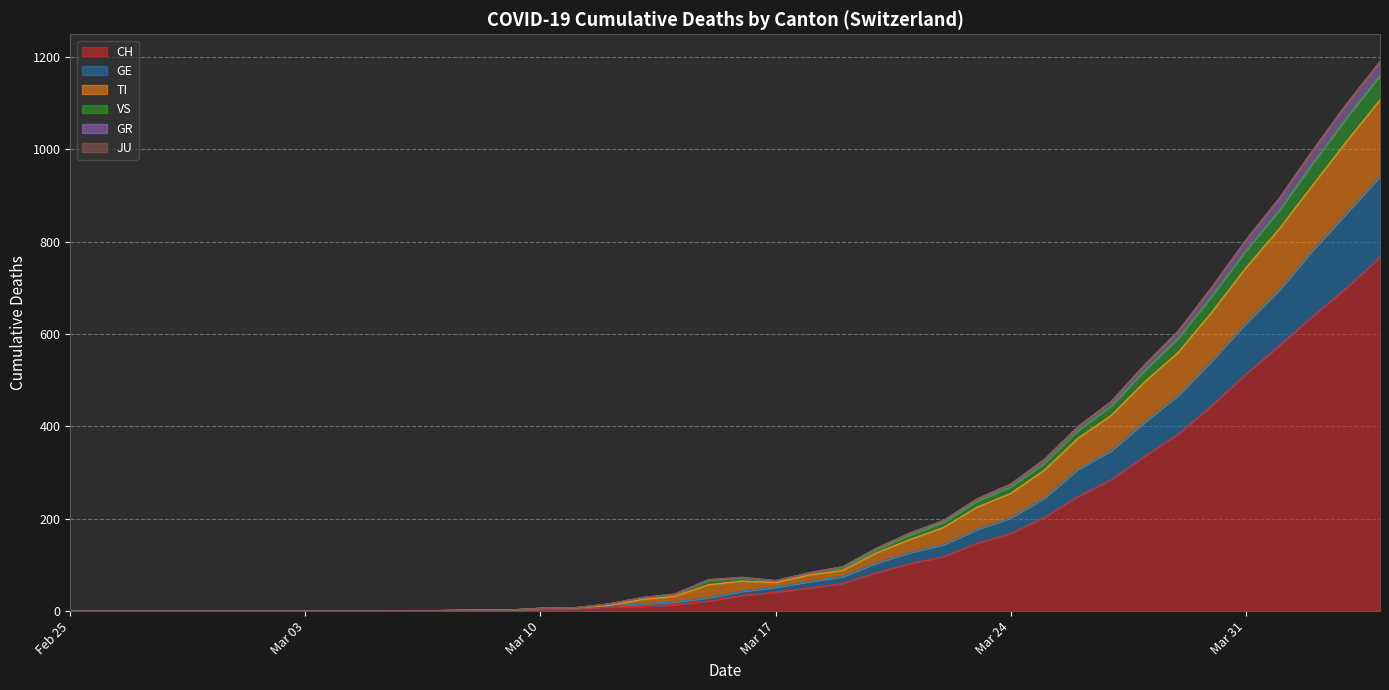

At how many categories does at least one series exceed 8?

24